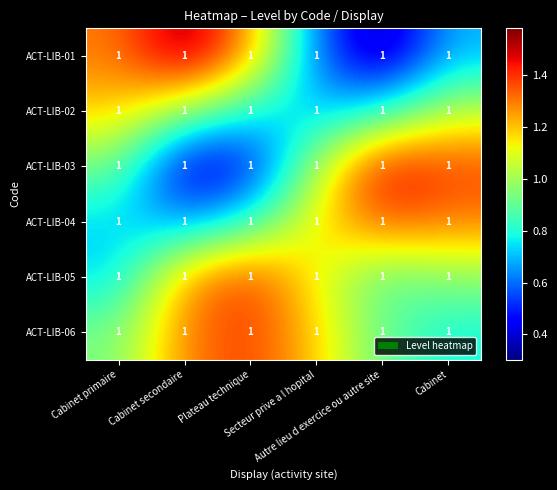

List the series in order of their peak value, lowest first.

ACT-LIB-02, ACT-LIB-04, ACT-LIB-06, ACT-LIB-05, ACT-LIB-03, ACT-LIB-01